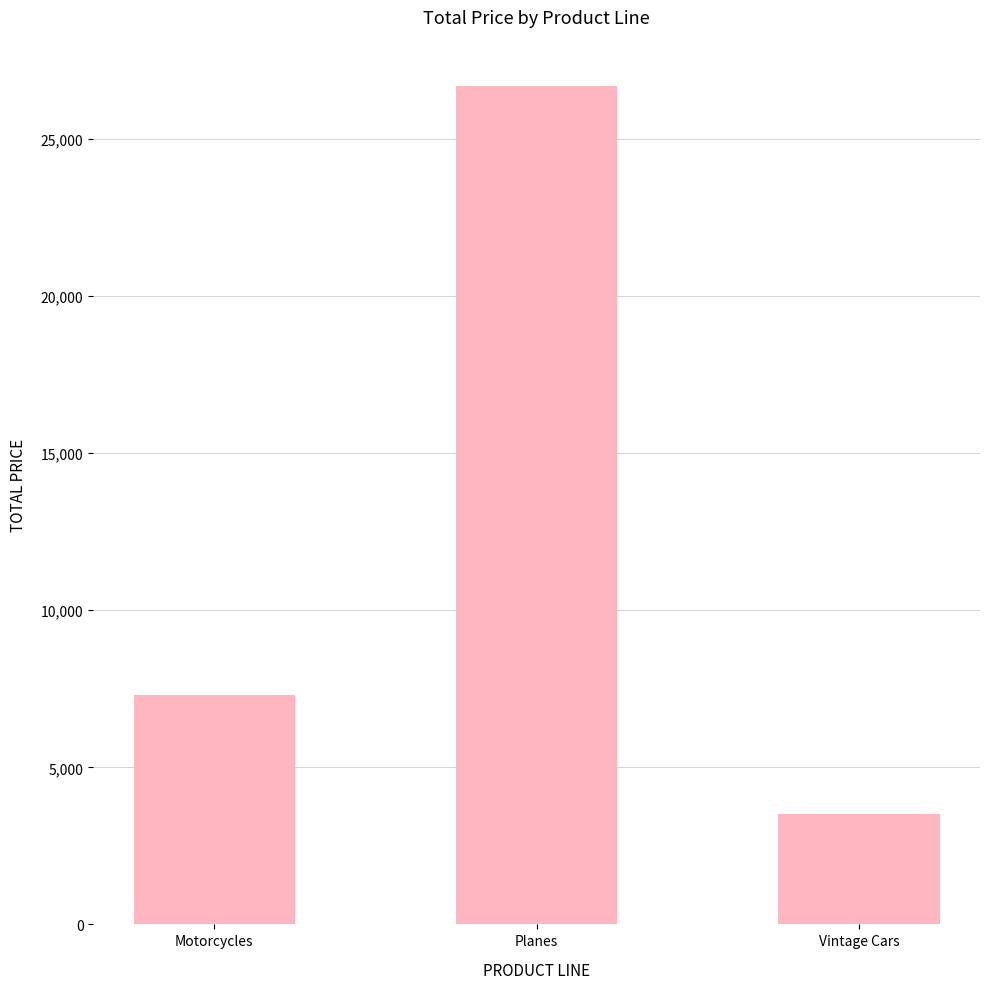

List the labels in order of value, largest first.

Planes, Motorcycles, Vintage Cars